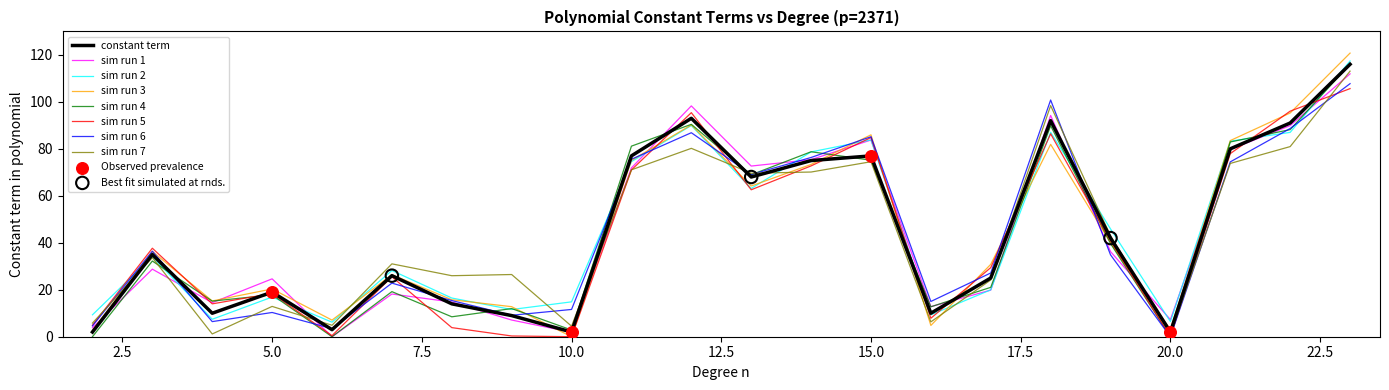

What is the maximum value shown in the chart?

120.8